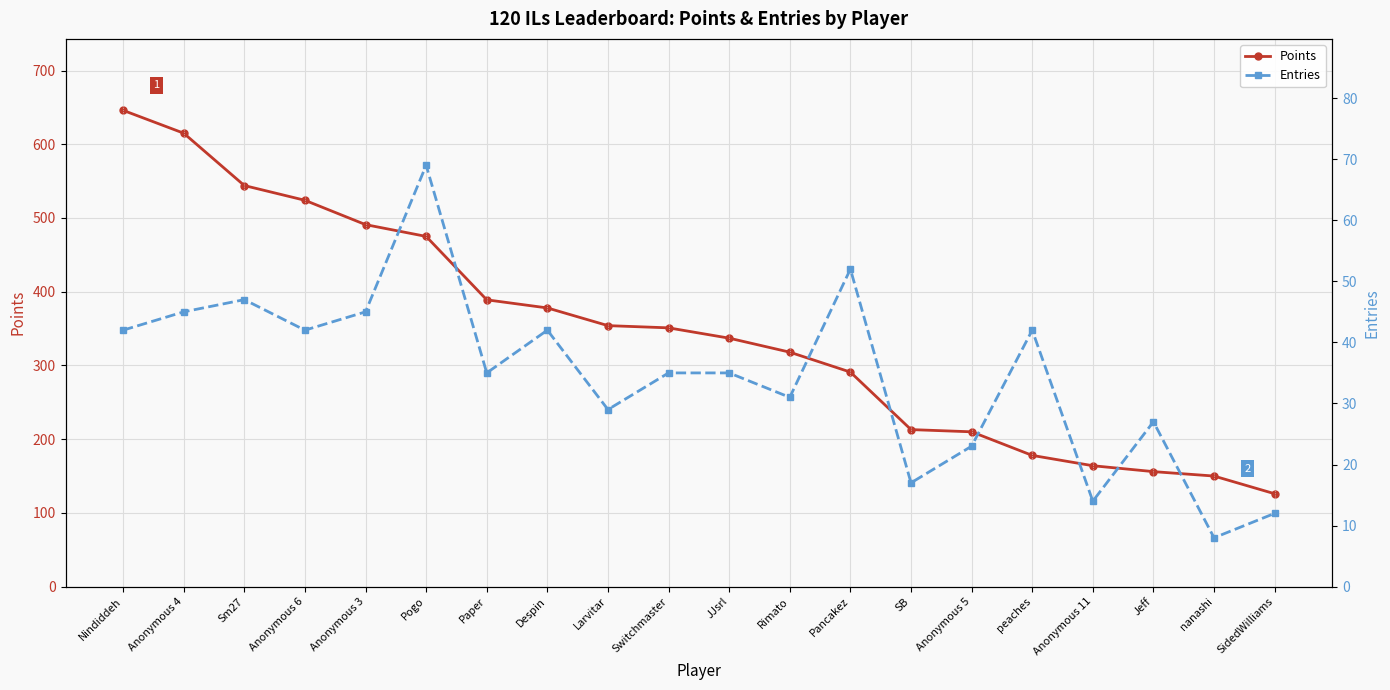

Reading left to right, list all the values displayed in this chart.

Points: 646	615	544	524	491	475	389	378	354	351	337	318	291	213	210	178	164	156	150	126
Entries: 42	45	47	42	45	69	35	42	29	35	35	31	52	17	23	42	14	27	8	12